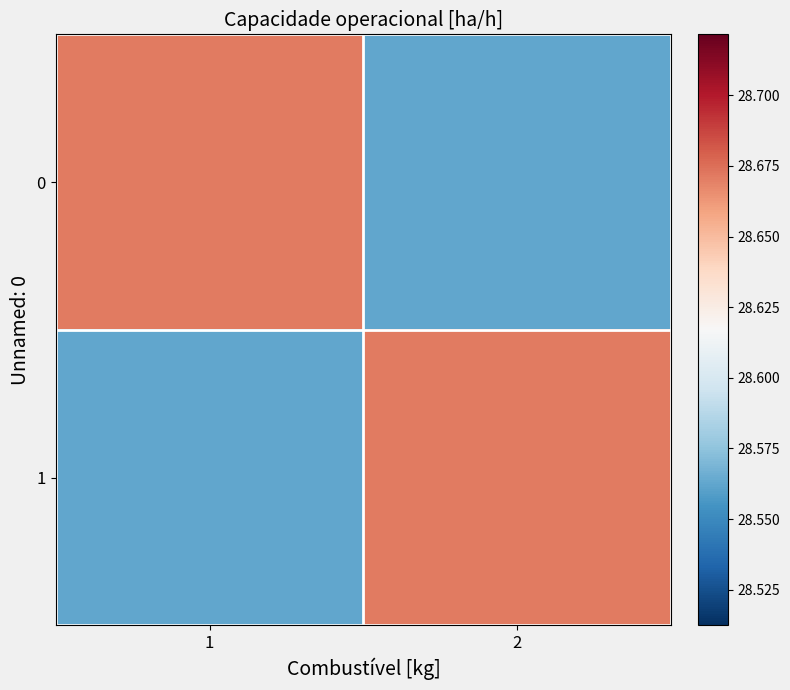

Reading left to right, list all the values displayed in this chart.

0: 1=28.7	2=28.6
1: 1=28.6	2=28.7